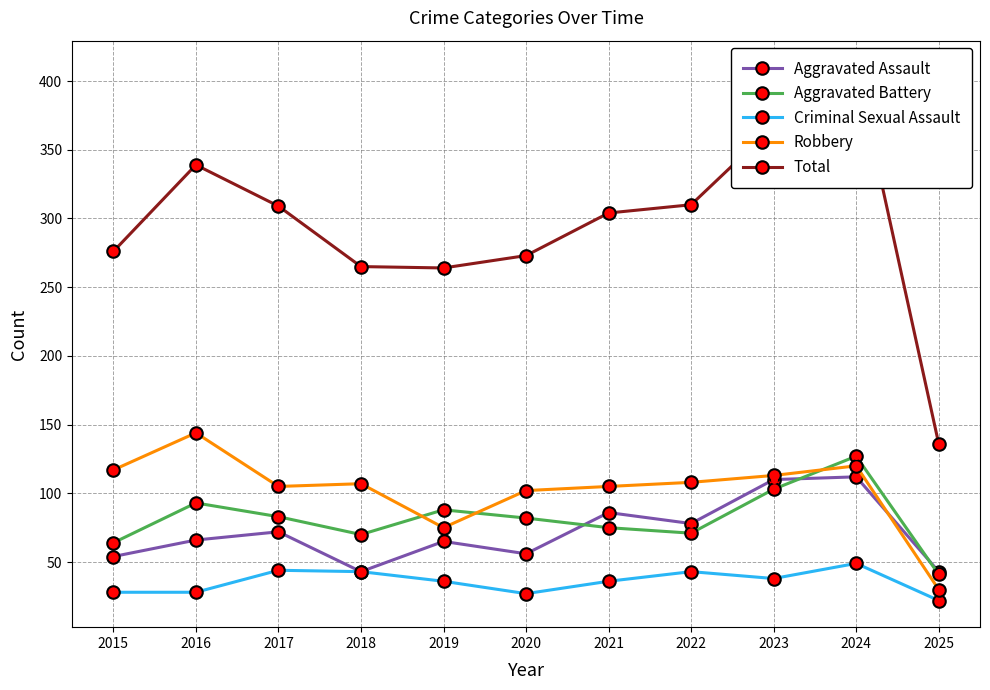

What is the value of the Total point at the 4th from the left?

265